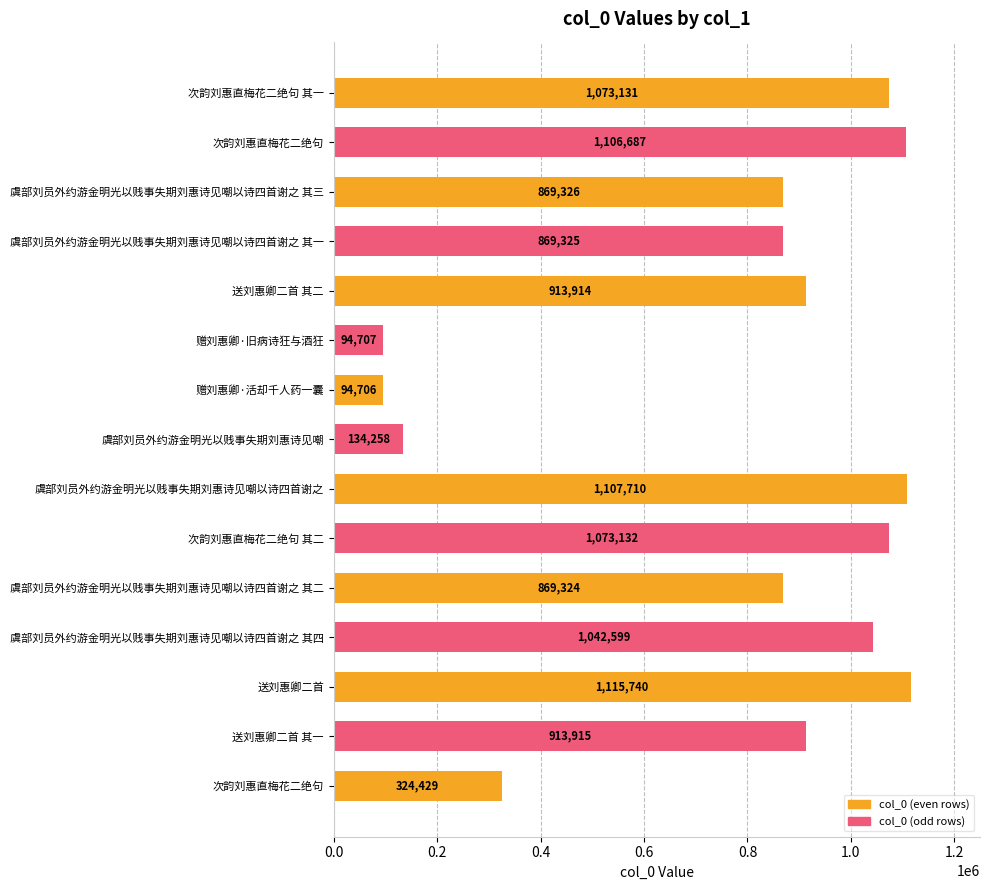

How many data points are less than 913914?

7